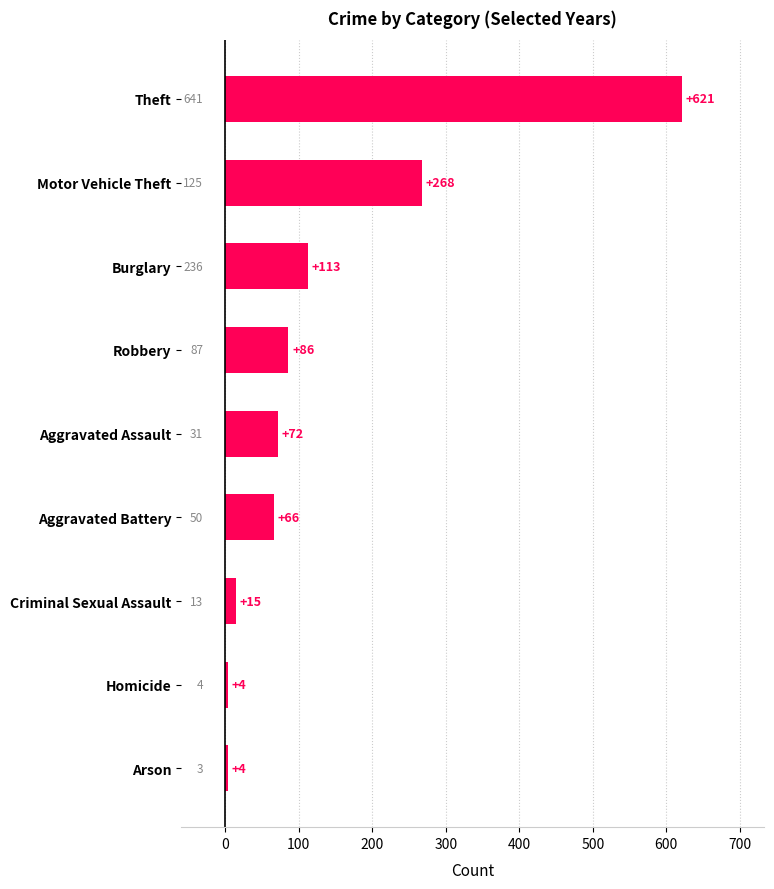

Between Theft and Aggravated Battery, which is larger?

Theft